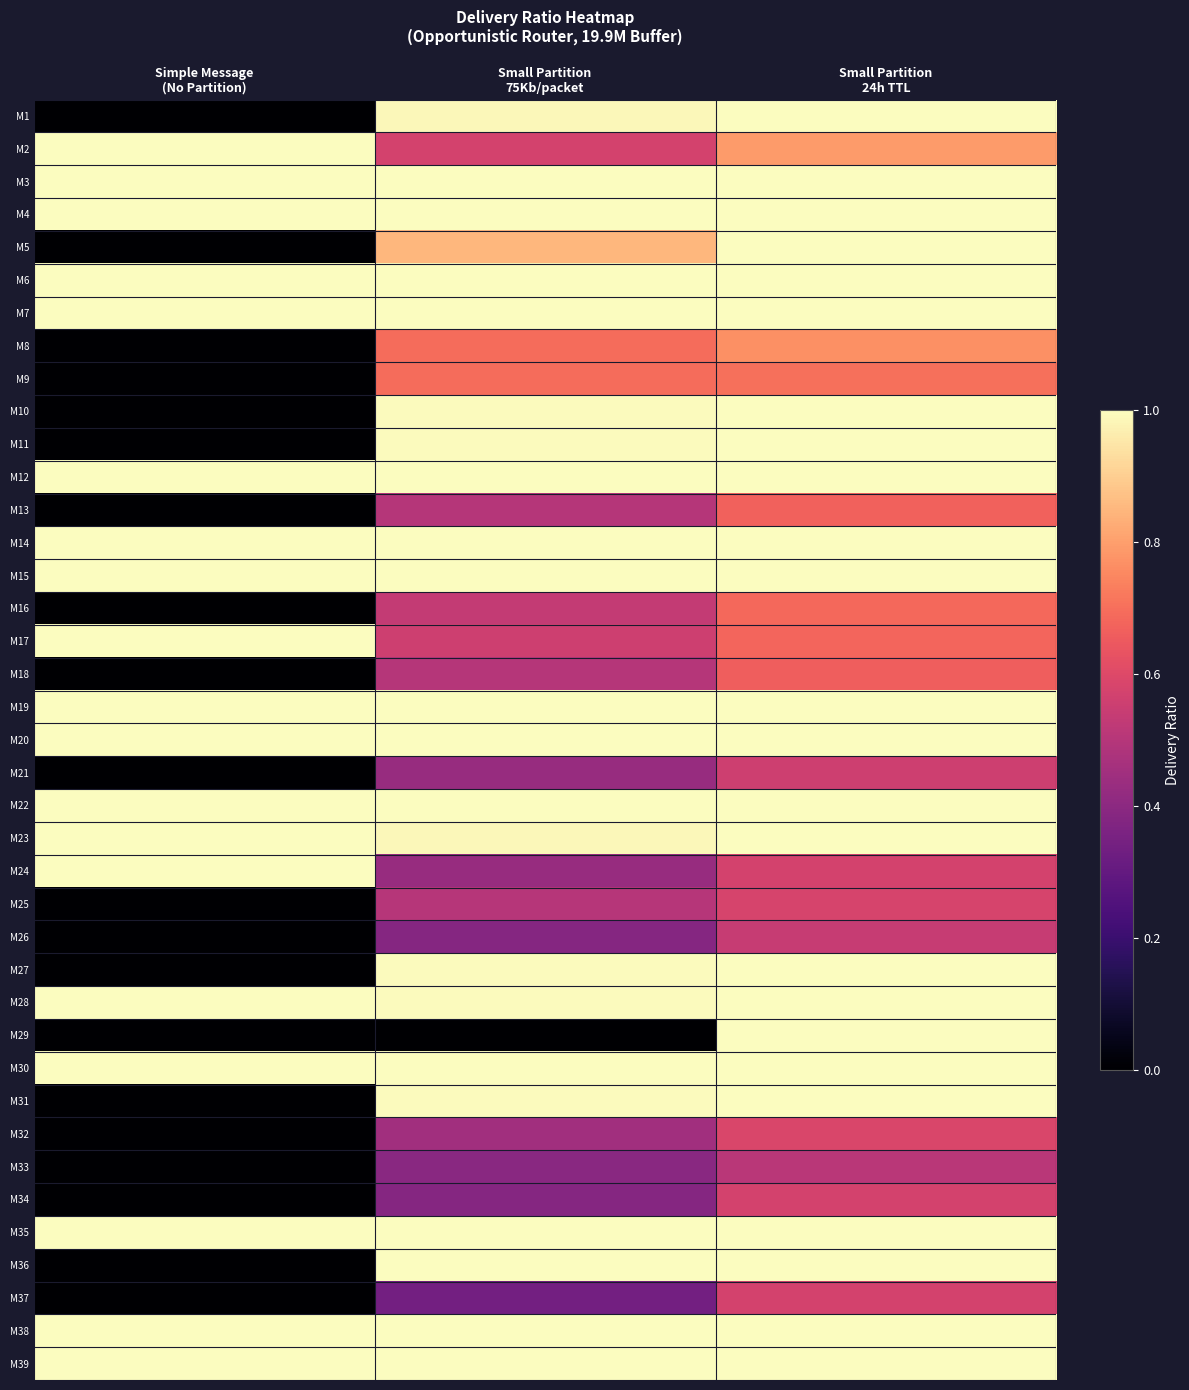

At how many categories does at least one series exceed 0?

3